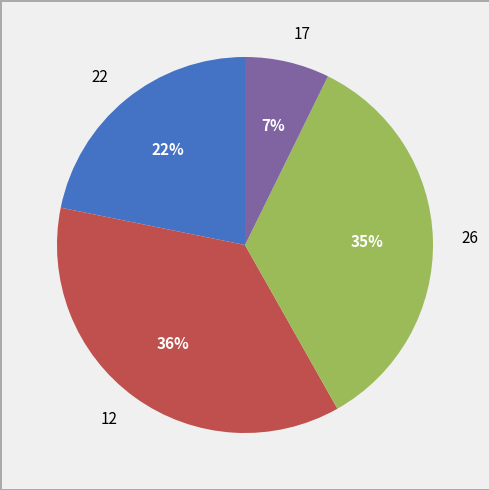

Is it true that 26 is 35% of the pie?

True